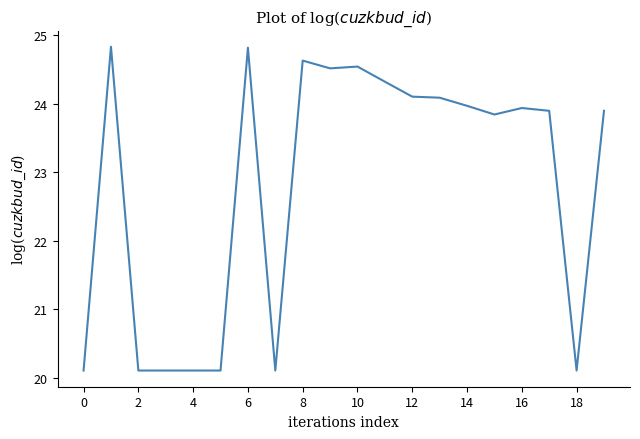

What is the smallest value displayed?

20.1